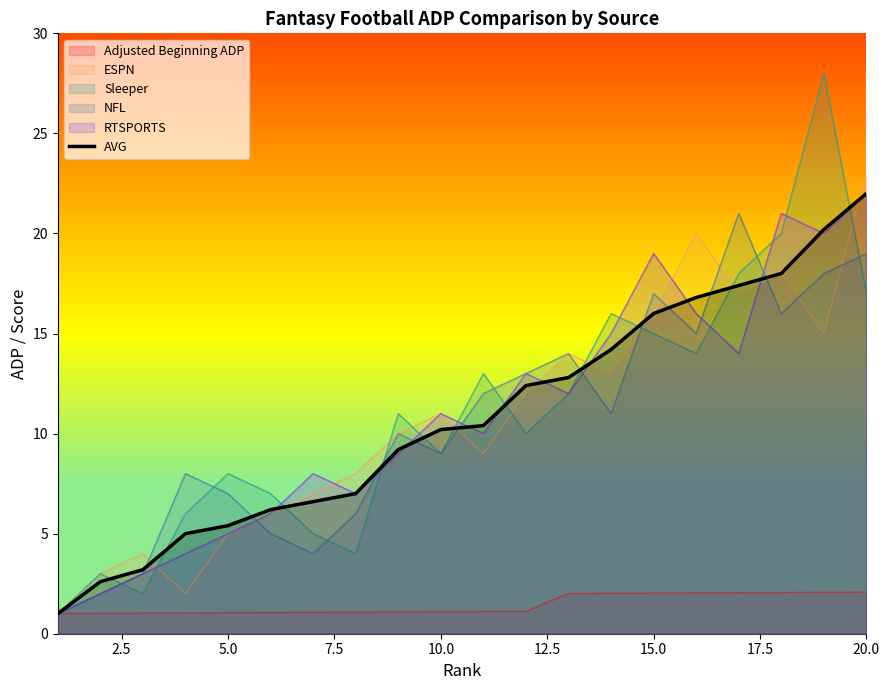

Which series has the largest range (max minus min)?

Sleeper